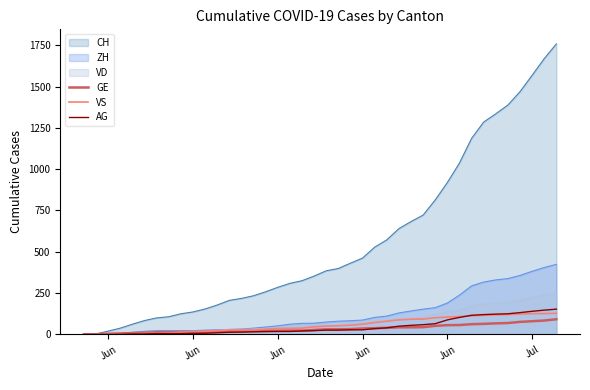

How many intersections are there between AG and VS?

1